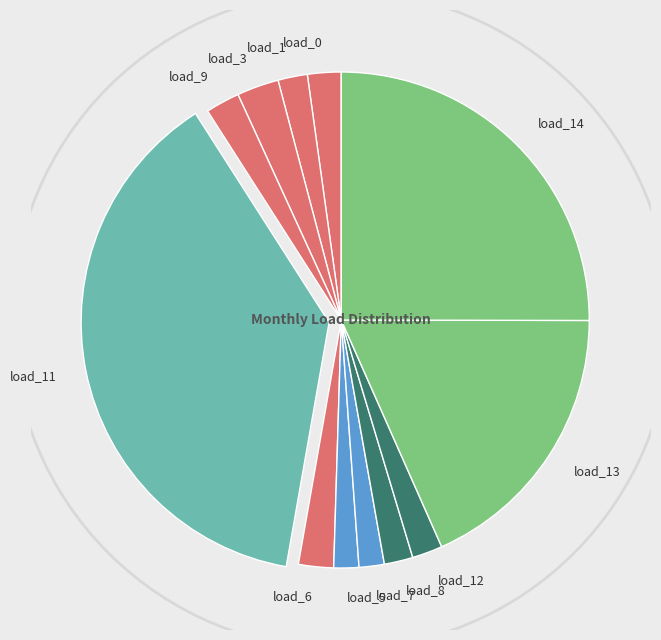

Is it true that LV_1631-189_0_3_load_12 is 2% of the pie?

True